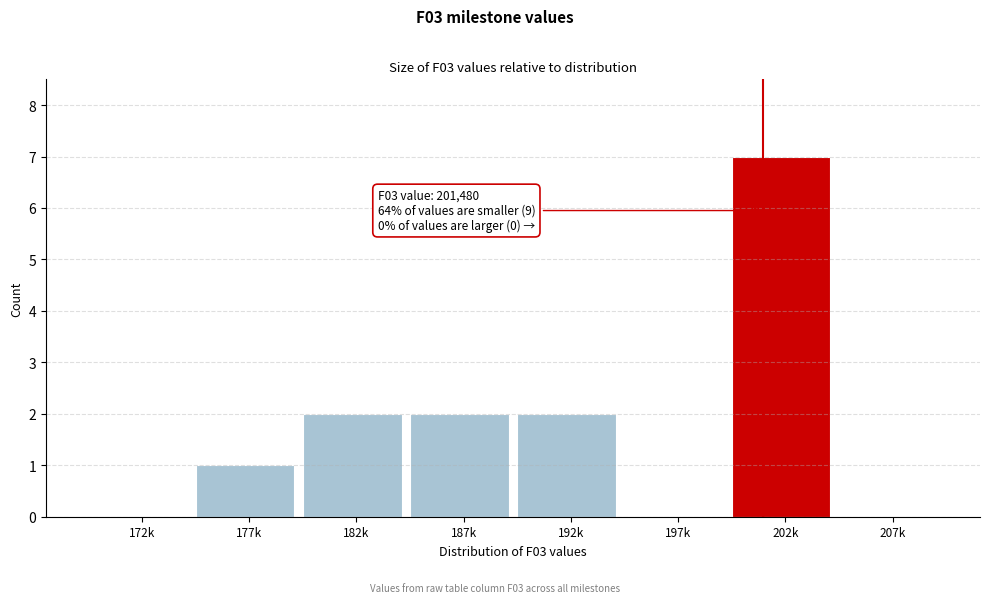

Reading left to right, what are all the values shown in this chart?

172k=0	177k=1	182k=2	187k=2	192k=2	197k=0	202k=7	207k=0